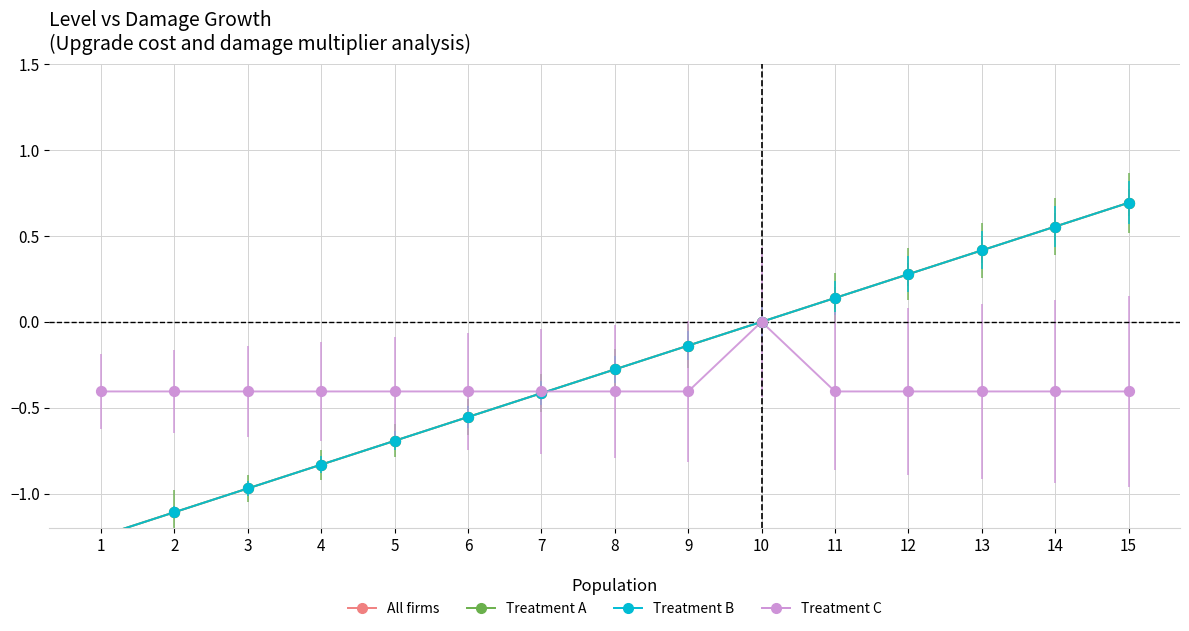

Is the value of Treatment A at 4 greater than the value of Treatment B at 5?

No